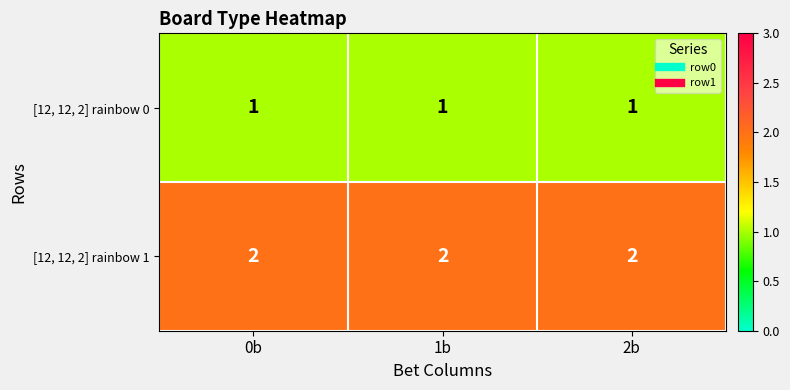

Rank the series at 2b from lowest to highest value.

[12, 12, 2] rainbow 0, [12, 12, 2] rainbow 1